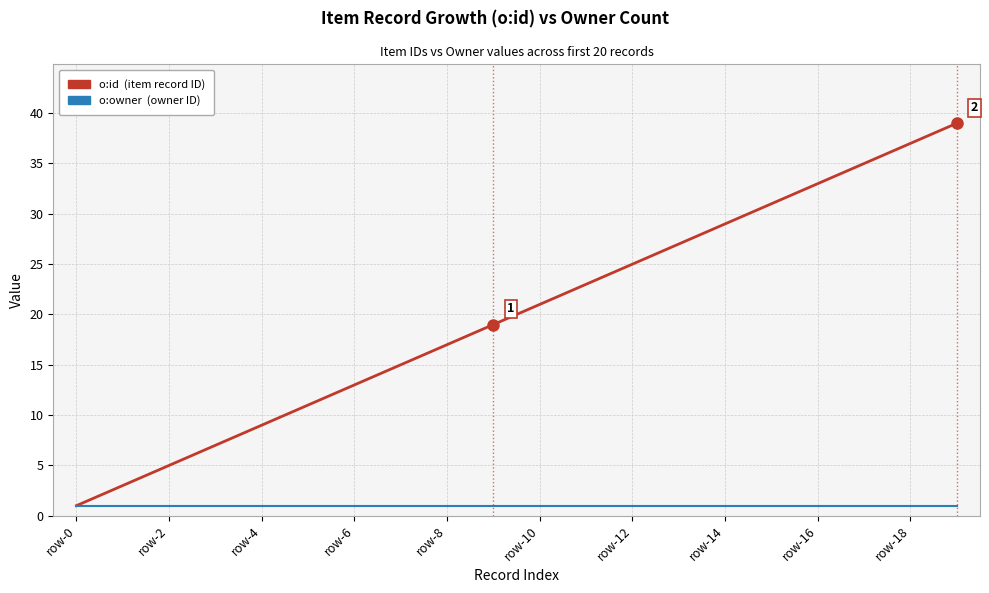

What is the maximum value shown in the chart?

39